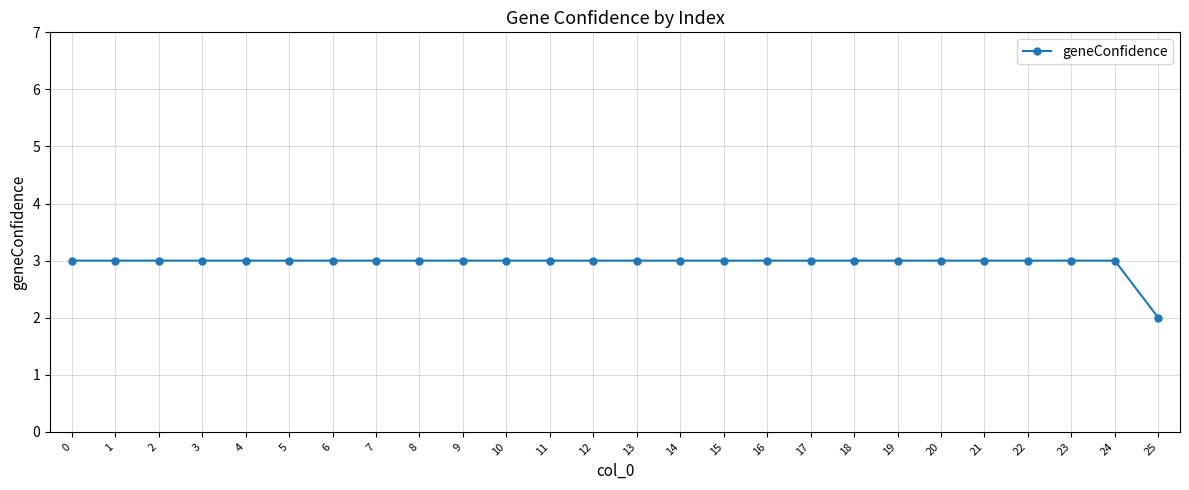

True or false: the data shows 3 at 19.

True